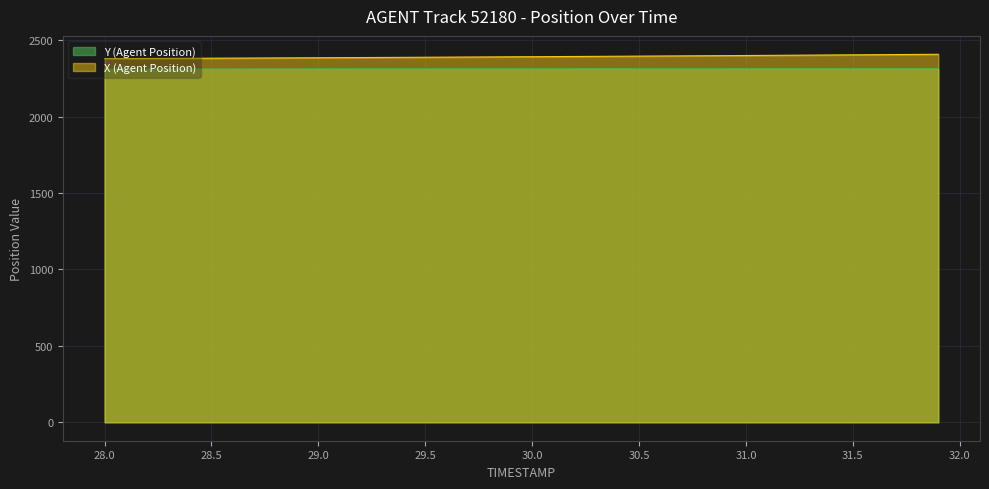

What is the maximum value for Y (Agent Position)?

2313.6